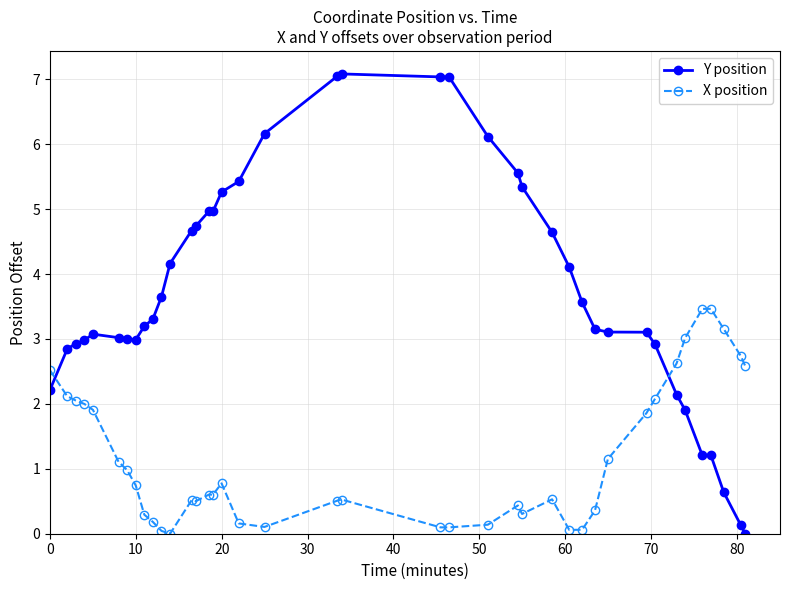

Is this an area chart (filled region under the line)?

No